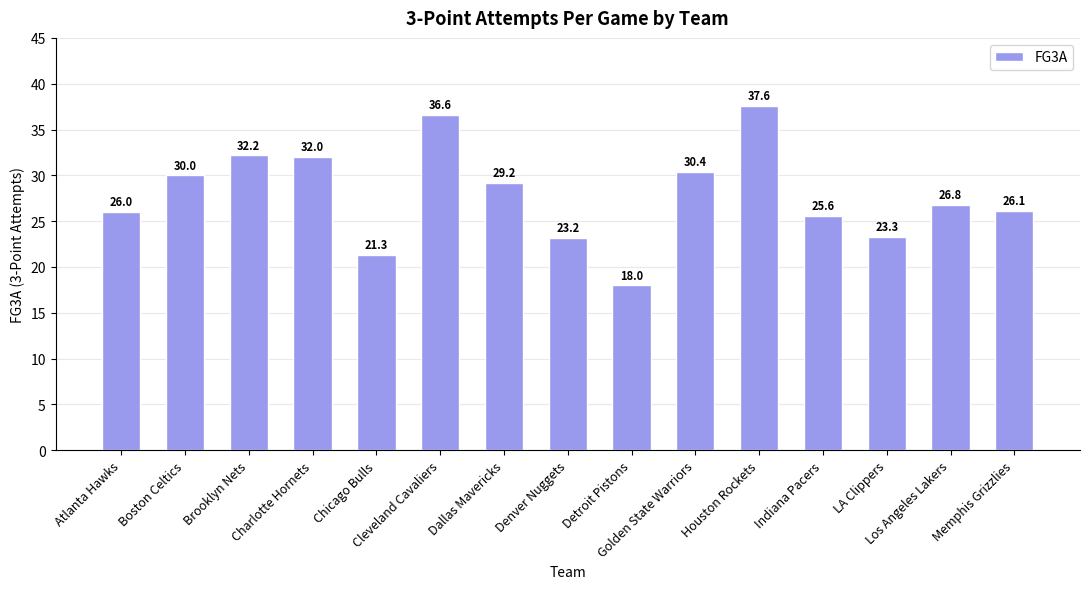

How many categories are shown in the chart?

15